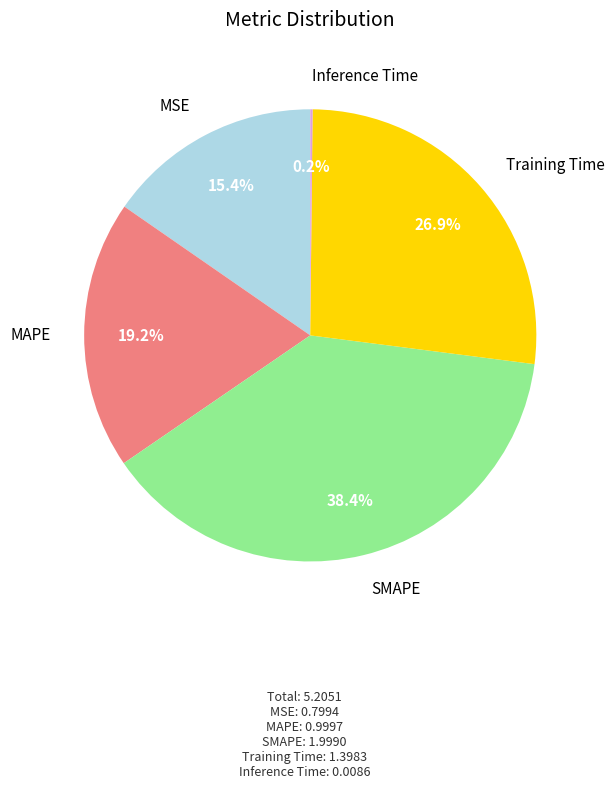

To the nearest percent, what is the difference between the largest and smallest slice percentages?

38%